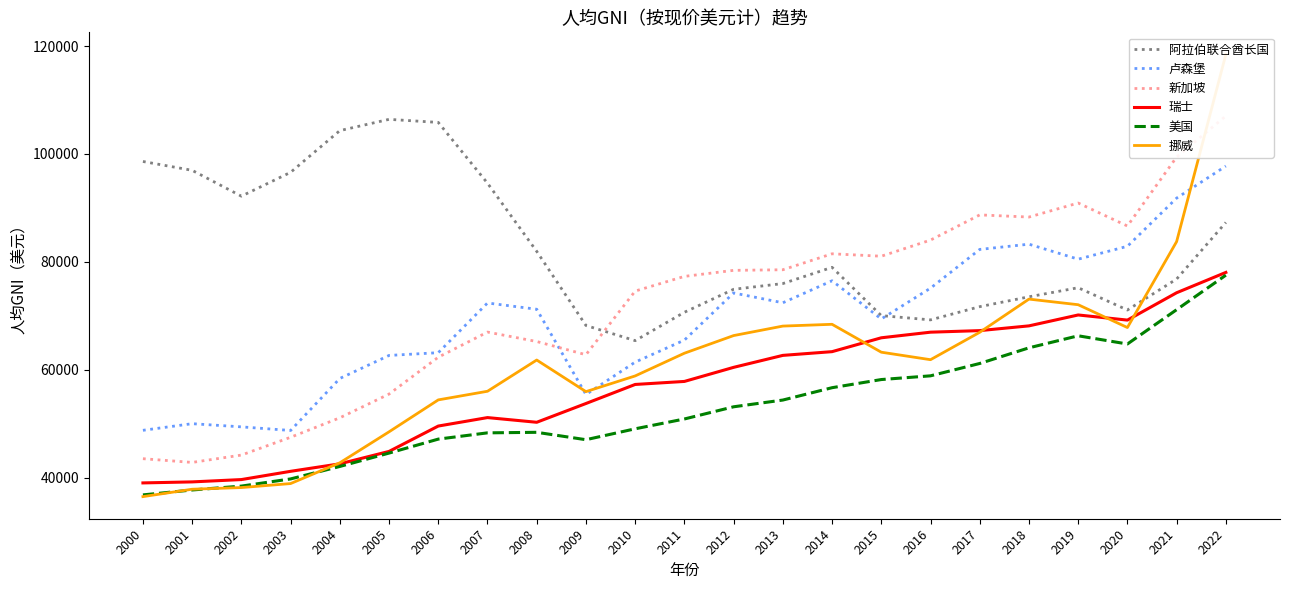

Where is the first local maximum for 瑞士?

2007